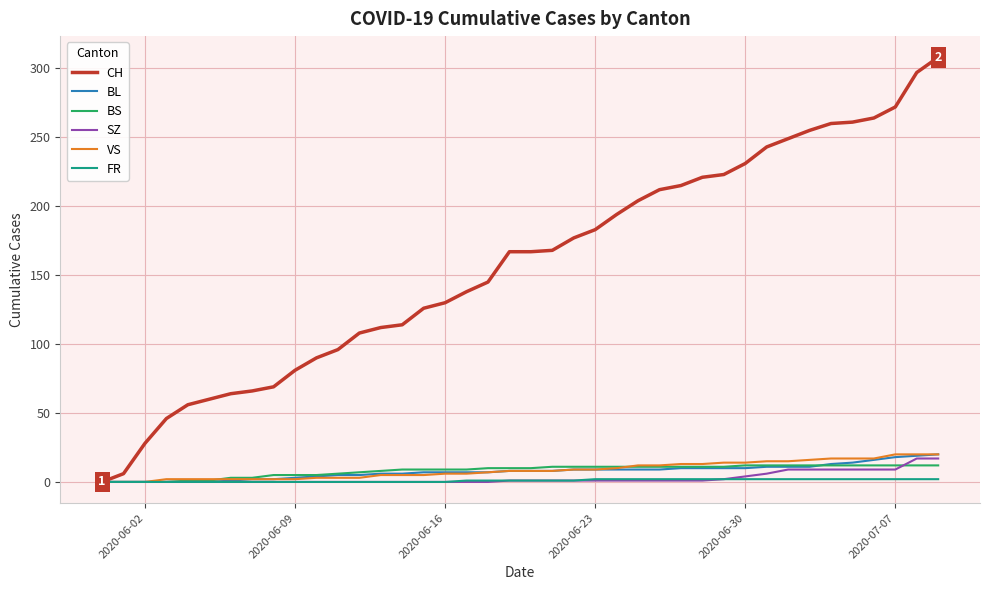

Which series ends up on top after the final intersection of SZ and BS?

SZ